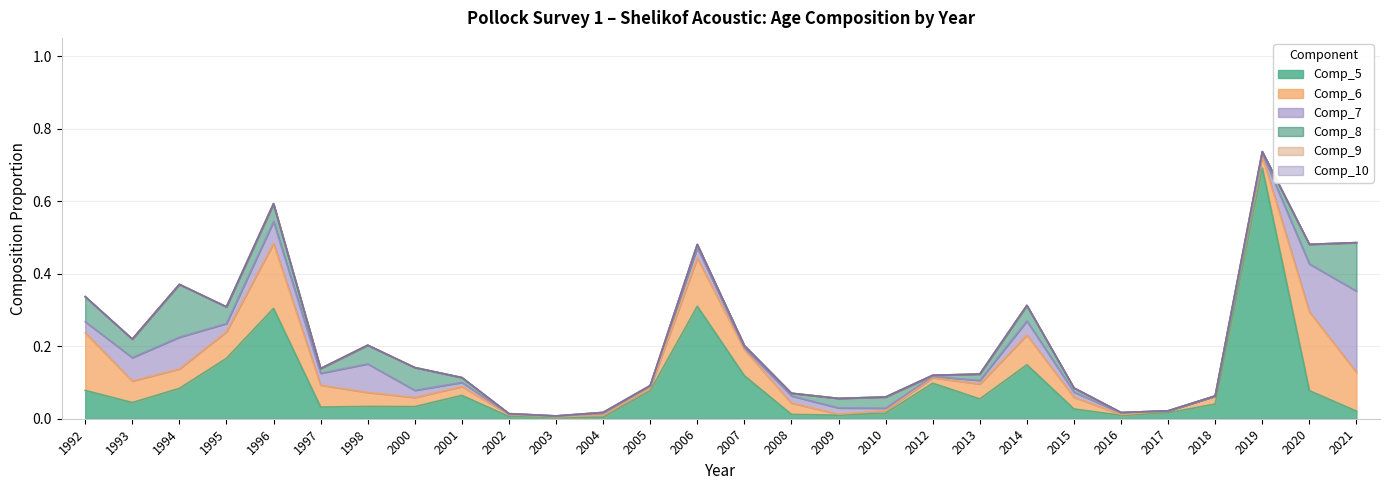

What is the total value across all series at 2012?

0.1